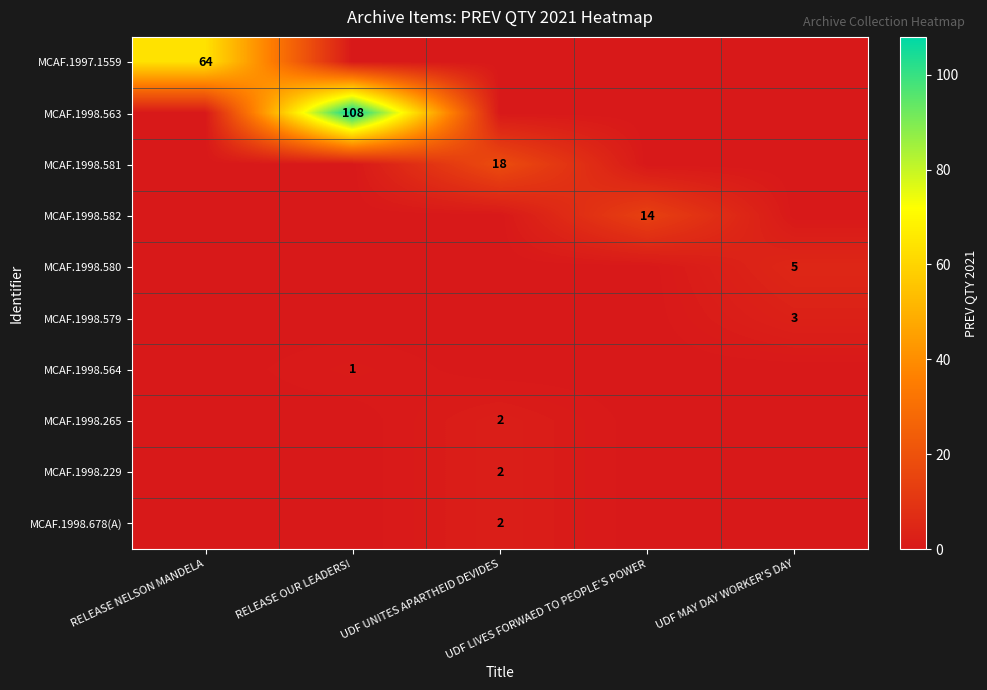

Which series has the largest range (max minus min)?

MCAF.1998.563